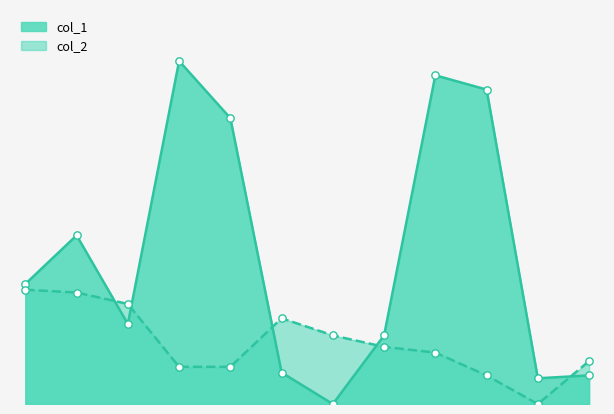

What are all the series names shown in the legend?

col_1, col_2